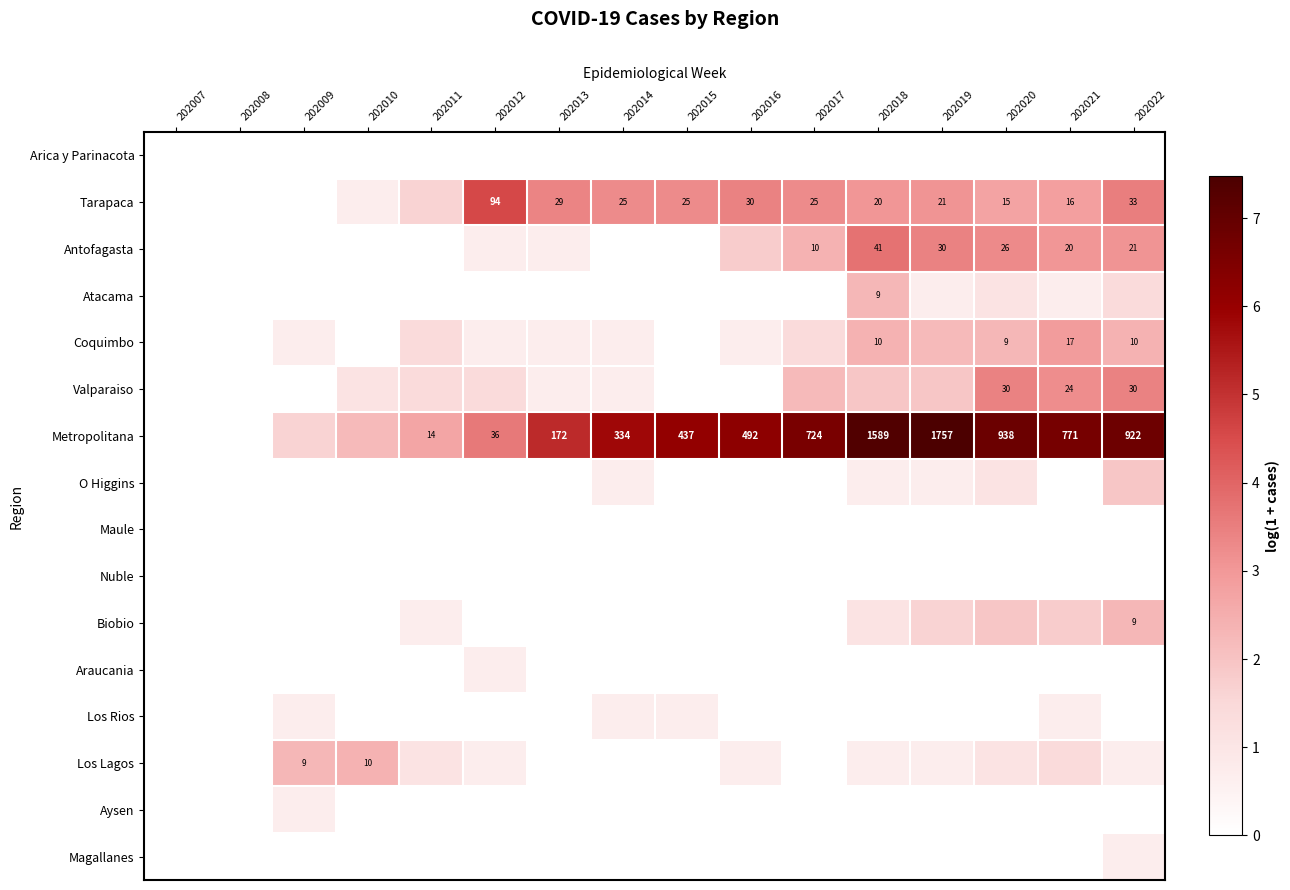

Between 202016 and 202022, which is larger?

202016